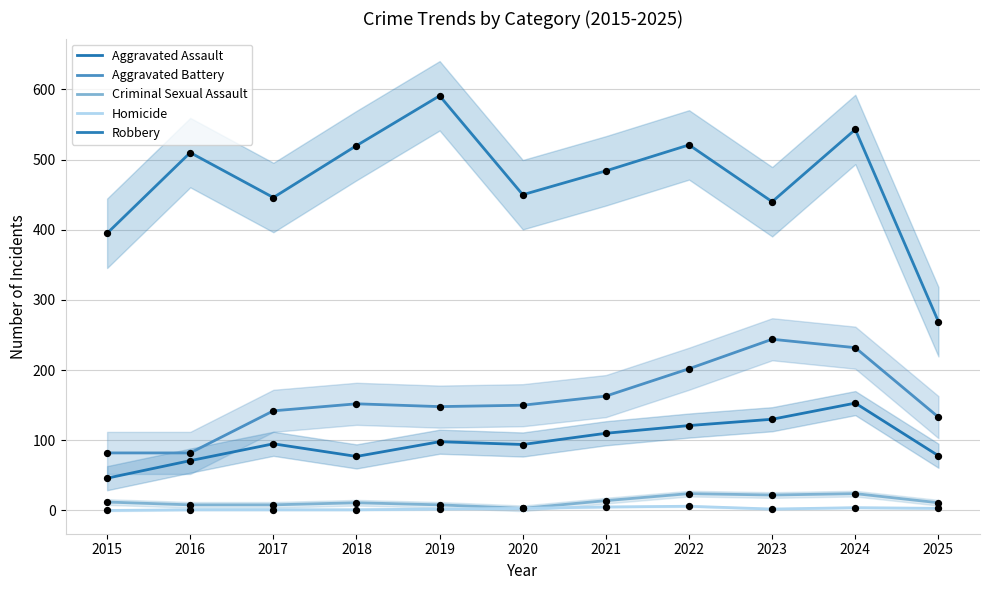

Which series has the largest total across all categories?

Robbery